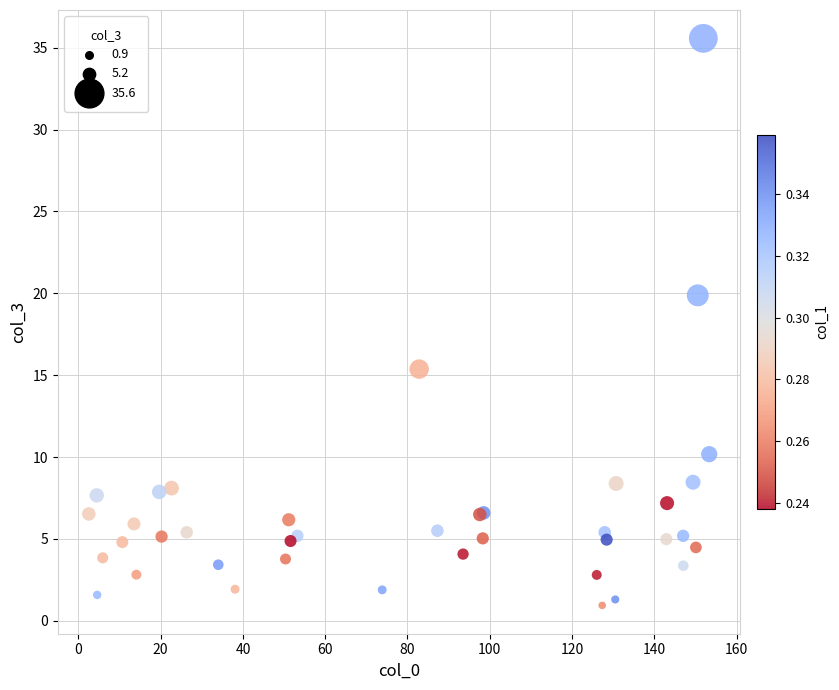

What Y value in the scatter plot is closest to 18?

19.9